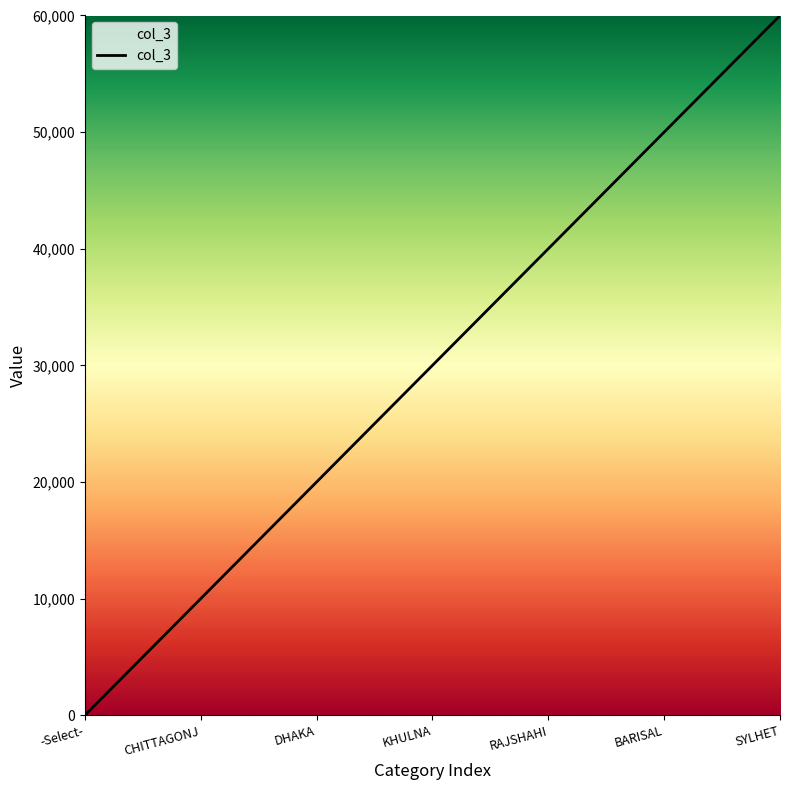

The value at RAJSHAHI is 23782. True or false?

False